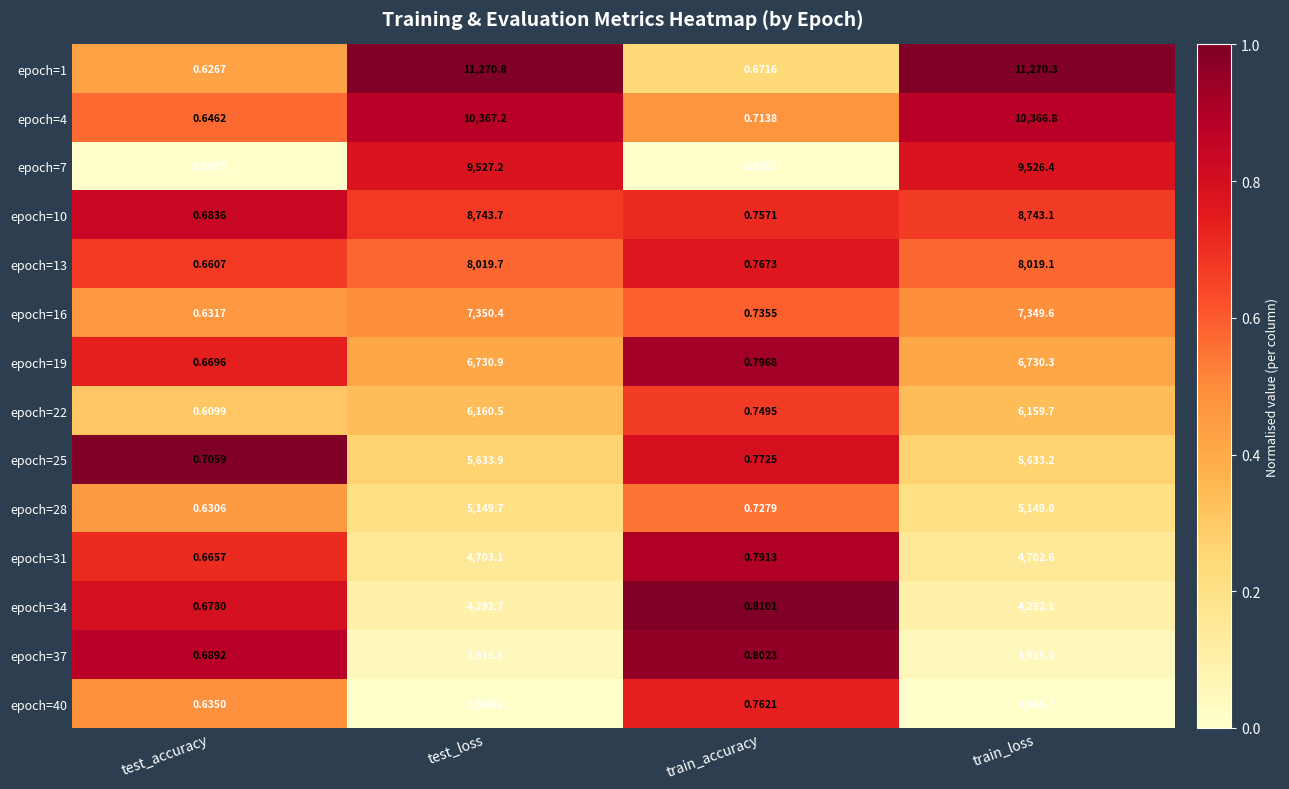

Rank the categories by epoch=10 value from lowest to highest.

test_accuracy, train_accuracy, train_loss, test_loss